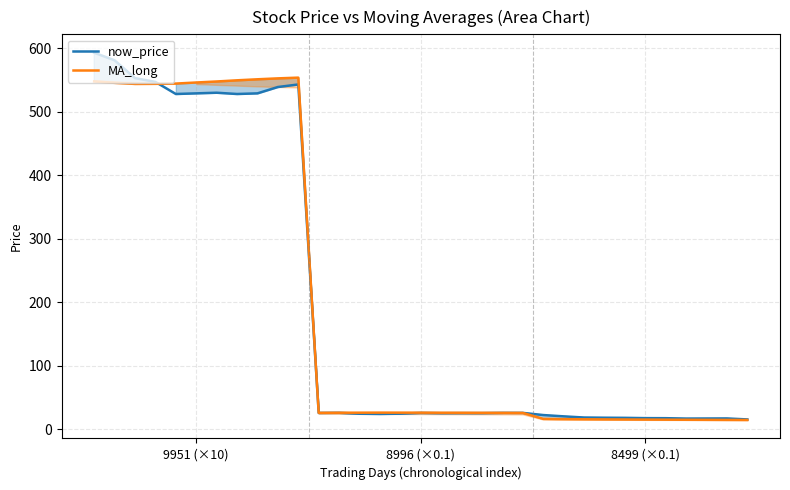

True or false: now_price and MA_long intersect in this chart.

True